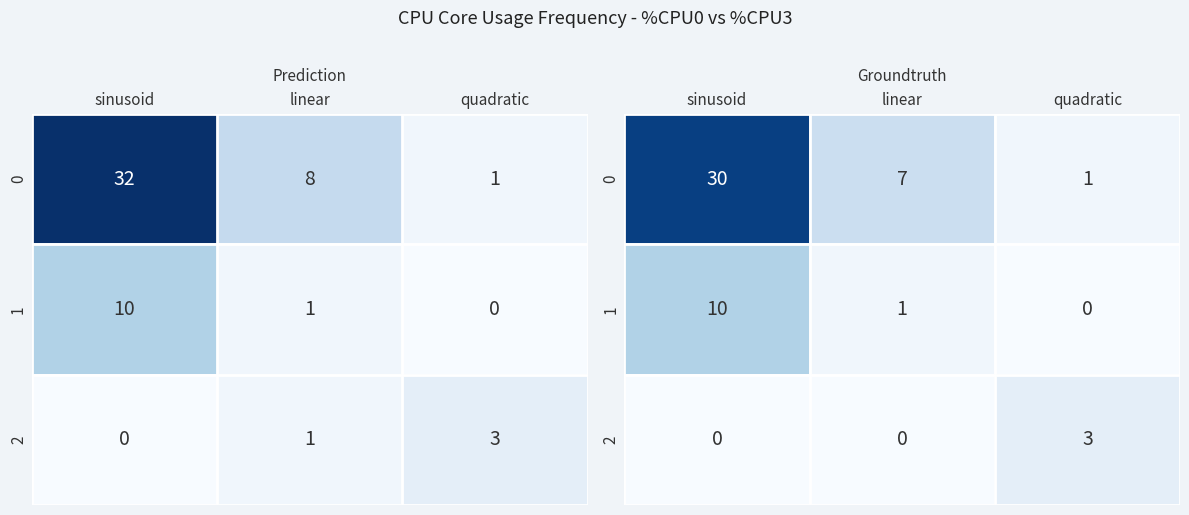

Rank the series at quadratic from lowest to highest value.

1, 0, 2